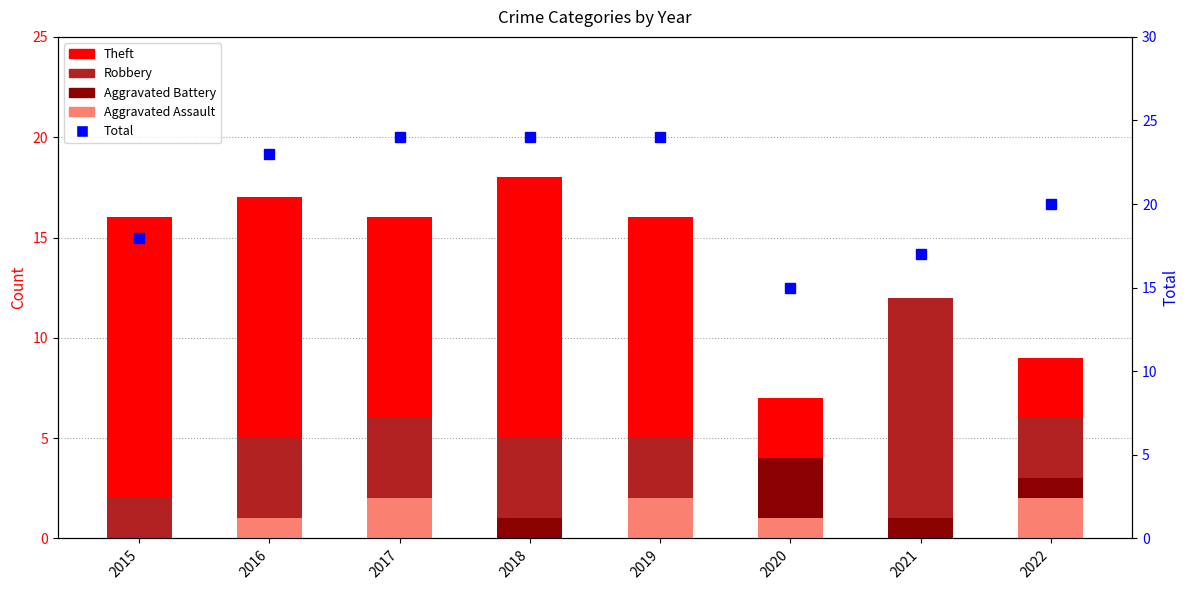

What is the total value across all series at 2022?

40